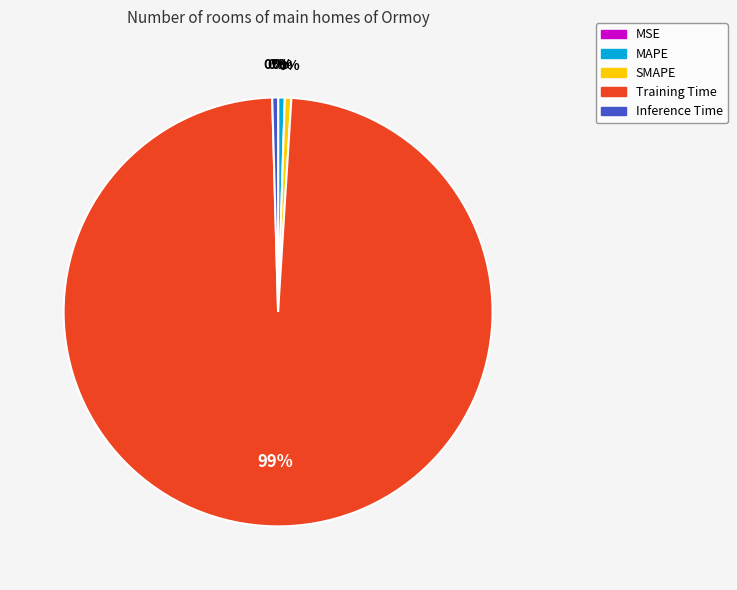

Does any single category account for the majority?

Yes